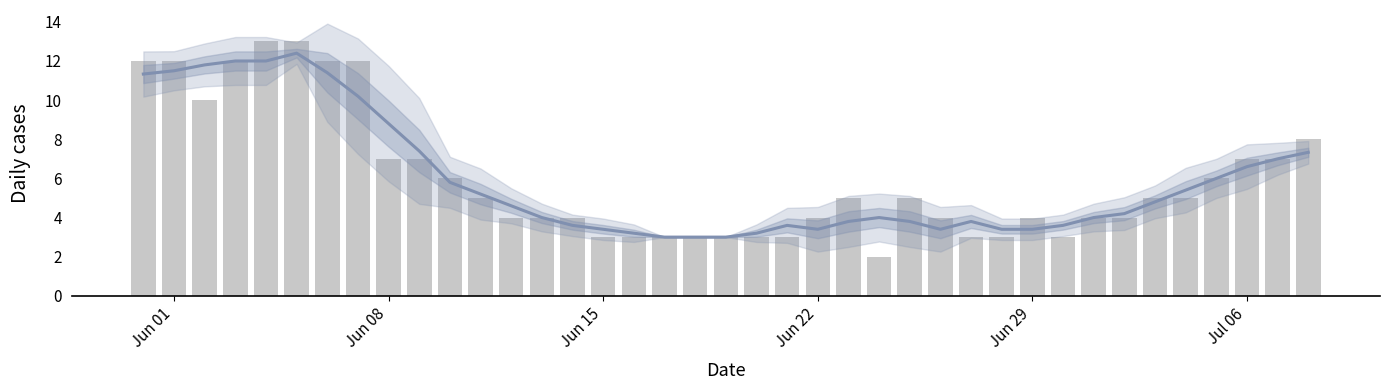

What is the average value?

6